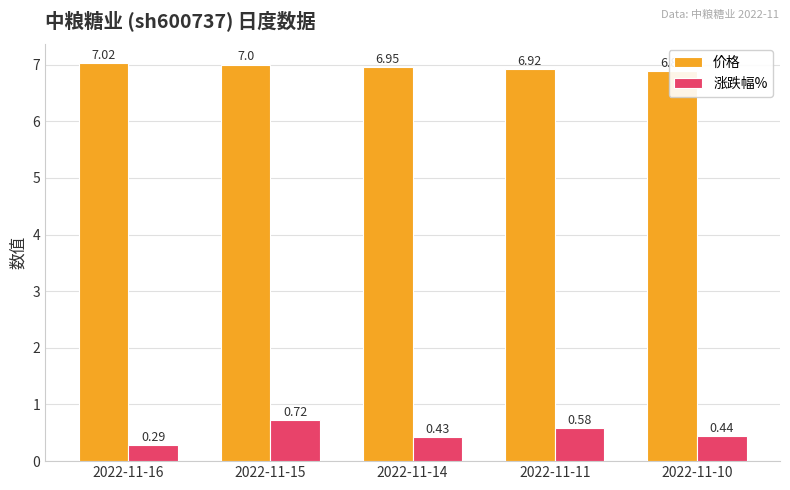

How many bars are there in each group?

2